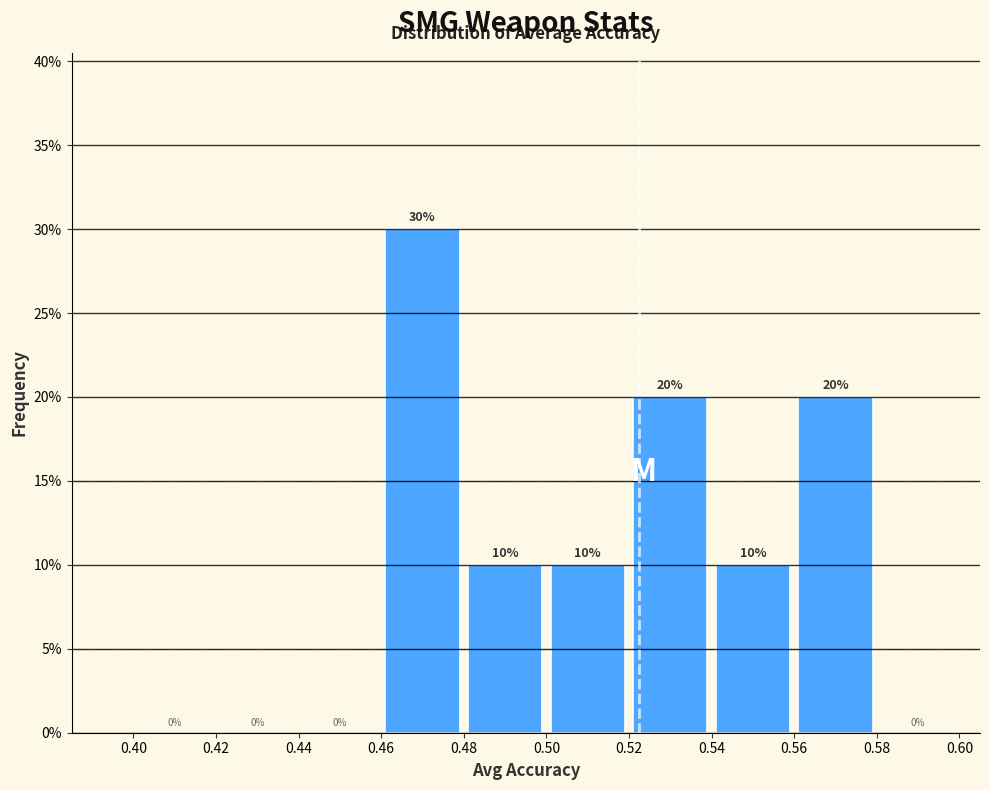

Reading left to right, transcribe this chart: for each bar, give the range it covers on the x-axis and its height.

0.40 to 0.42: 0
0.42 to 0.44: 0
0.44 to 0.46: 0
0.46 to 0.48: 30
0.48 to 0.50: 10
0.50 to 0.52: 10
0.52 to 0.54: 20
0.54 to 0.56: 10
0.56 to 0.58: 20
0.58 to 0.60: 0